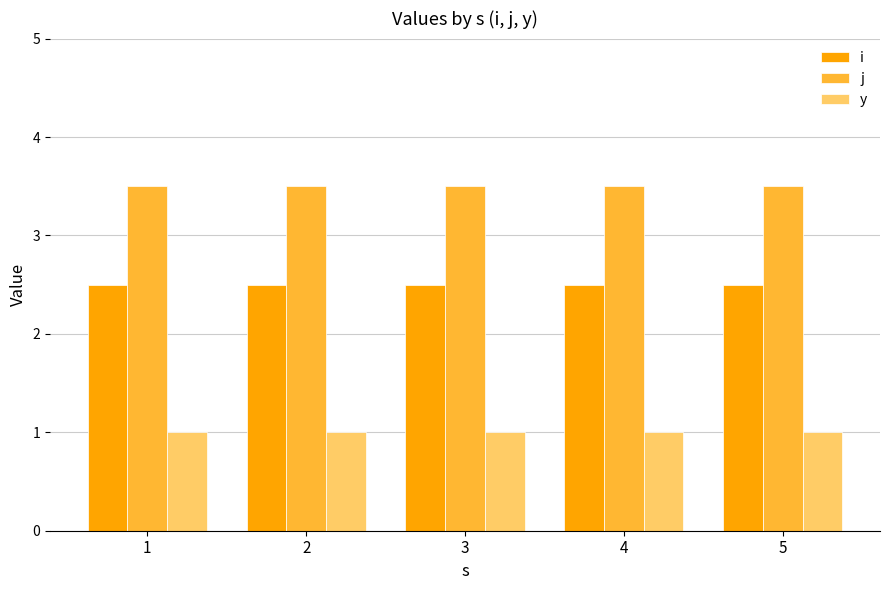

True or false: j has a value of 3.5 at 4.

True